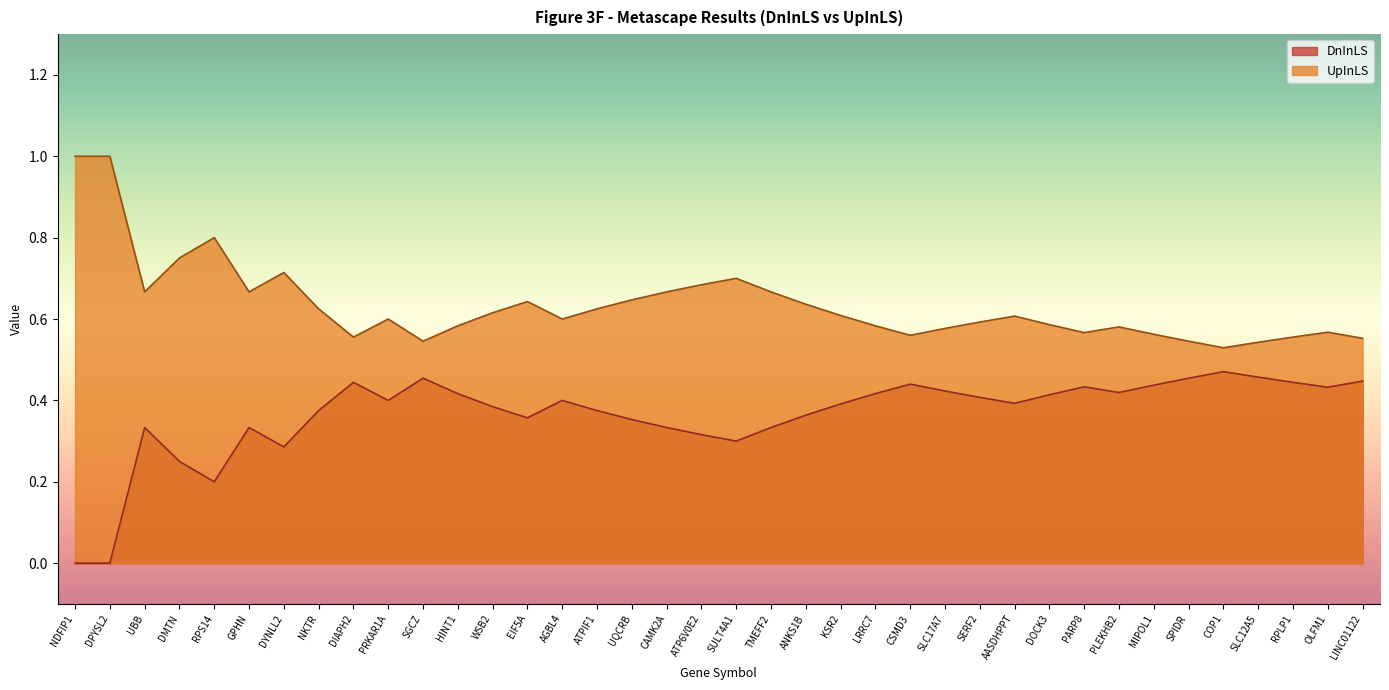

List the series in order of their overall mean, highest first.

UpInLS, DnInLS